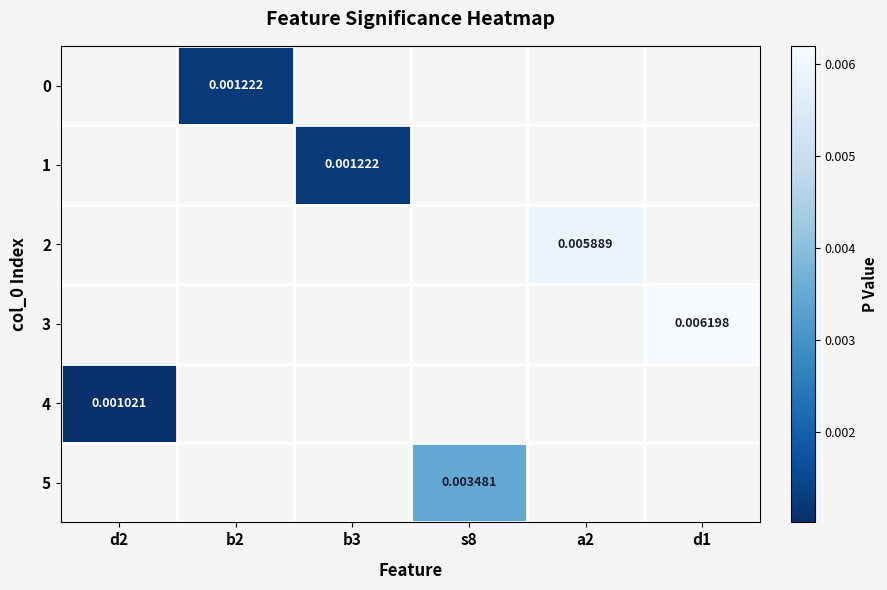

Is the value of 3 at s8 greater than the value of 2 at d2?

No